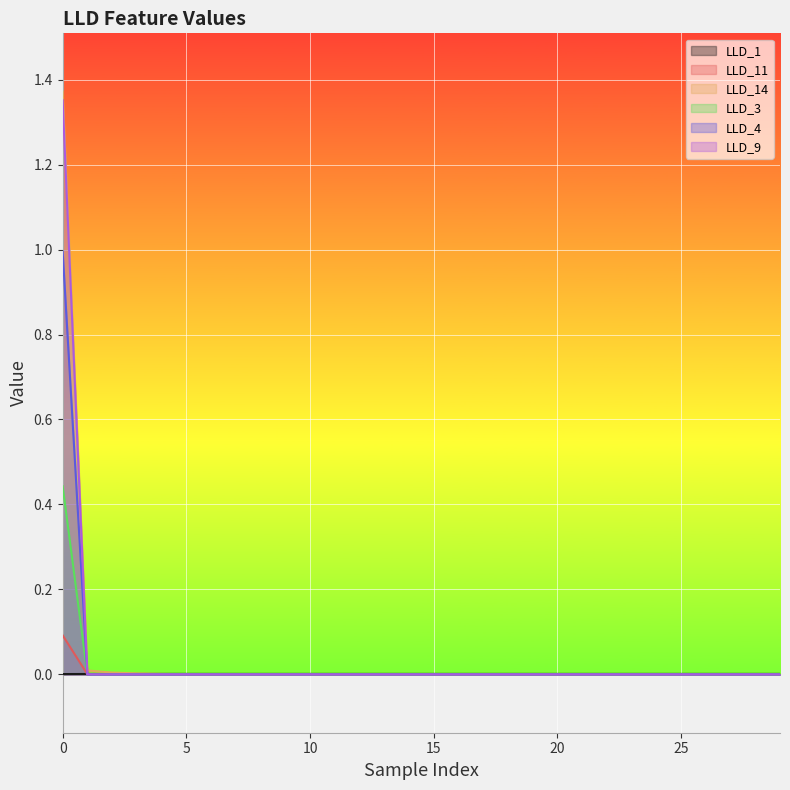

How many intersections are there between LLD_1 and LLD_14?

1